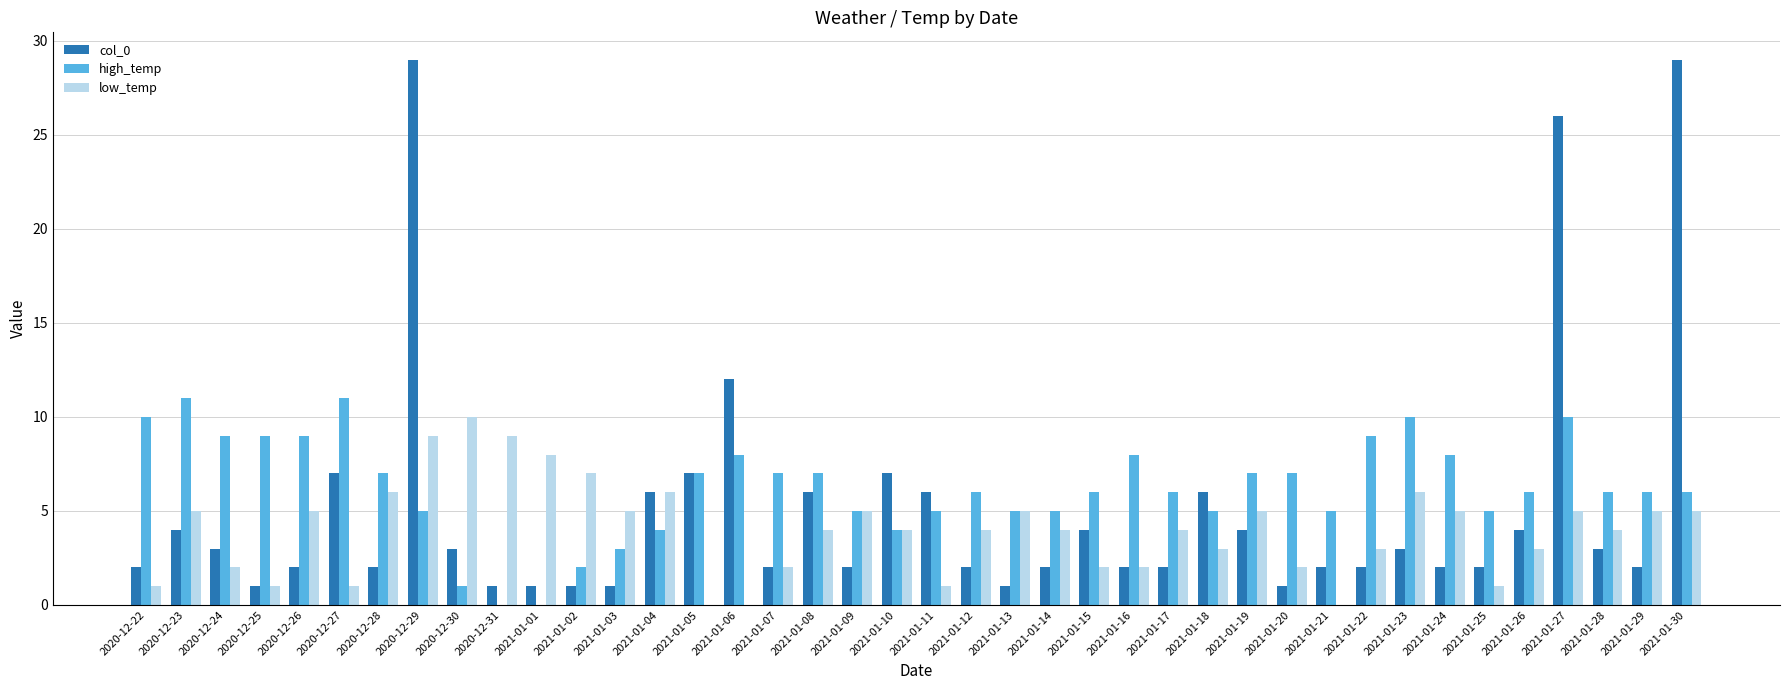

What is the maximum value shown in the chart?

29